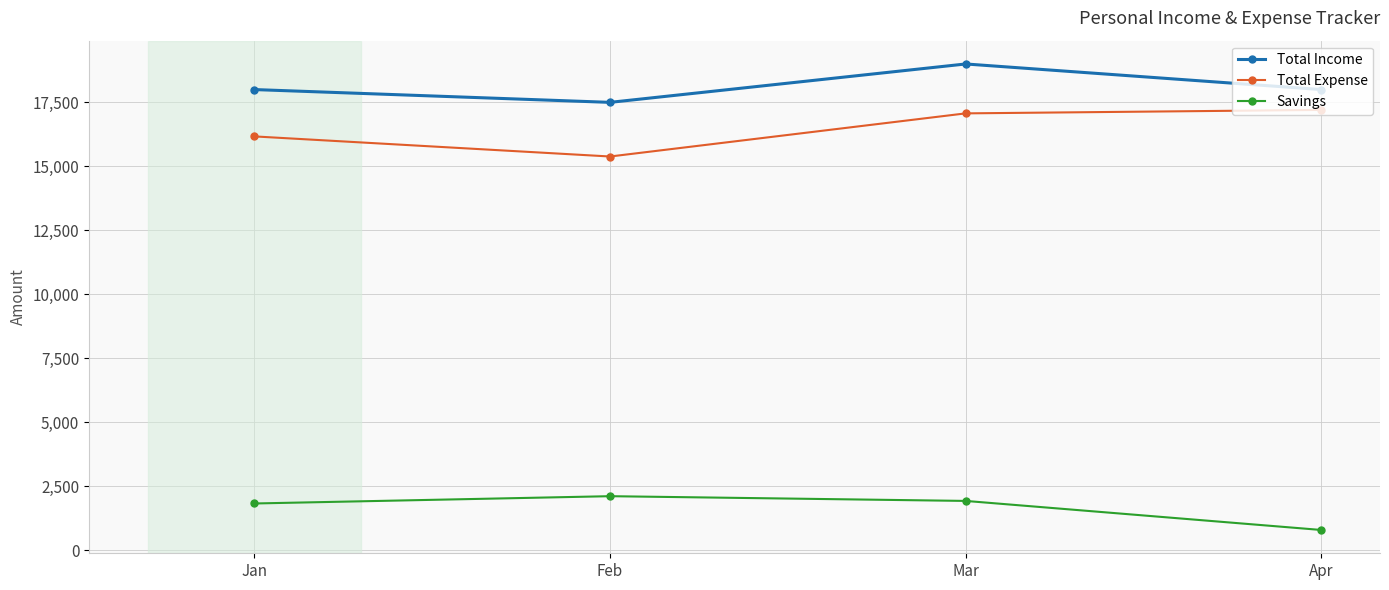

Where is the first local minimum for Total Income?

Feb